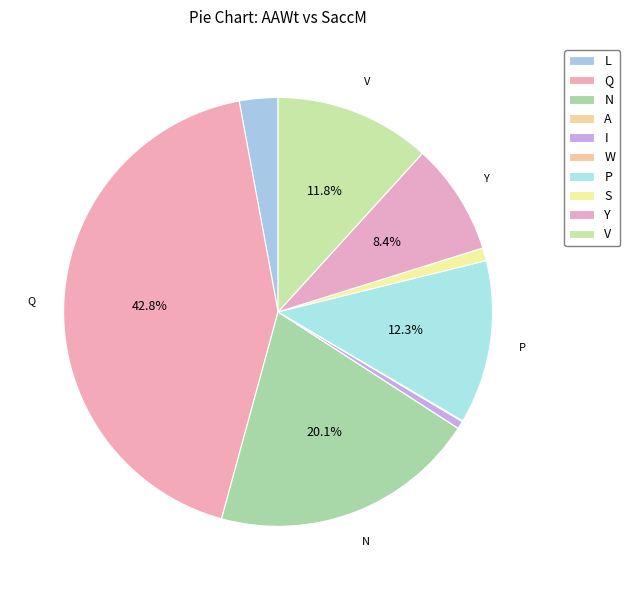

What percentage is the I slice, to the nearest percent?

1%